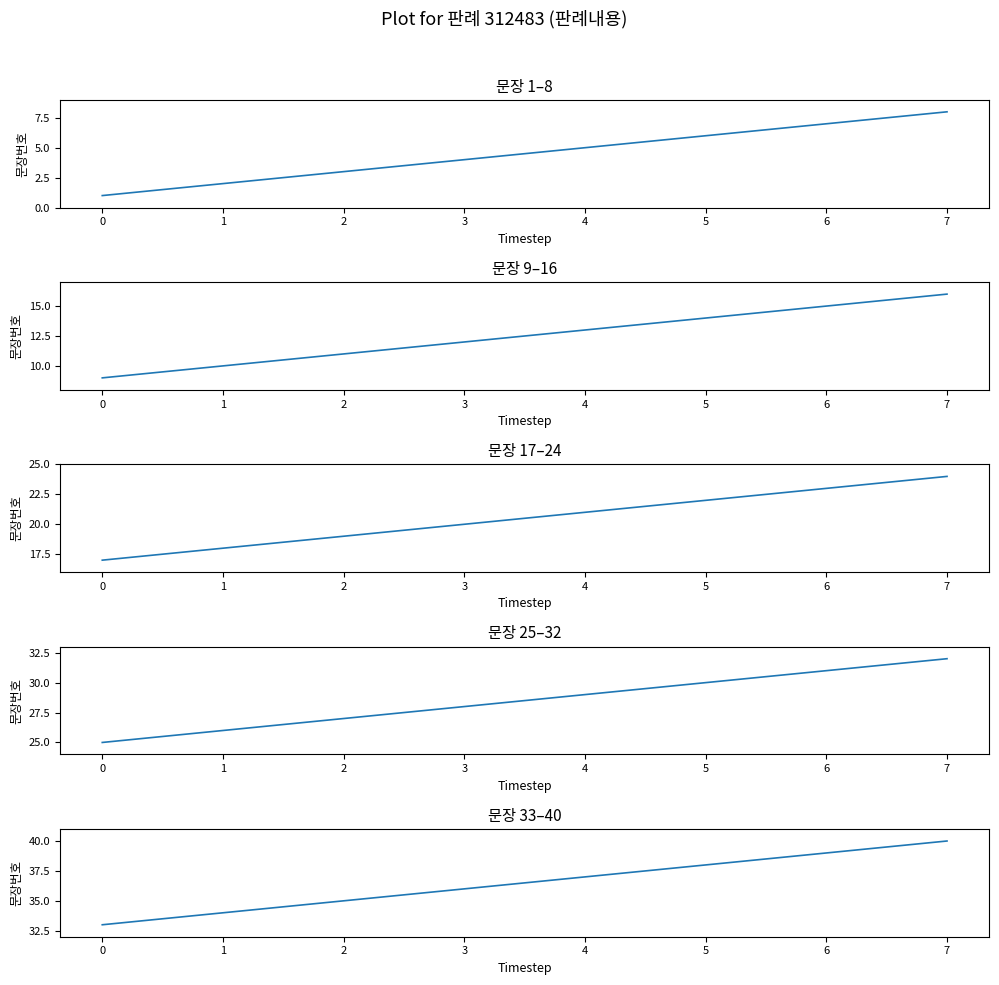

At 2, list the series in order from smallest to largest.

문장 1–8, 문장 9–16, 문장 17–24, 문장 25–32, 문장 33–40